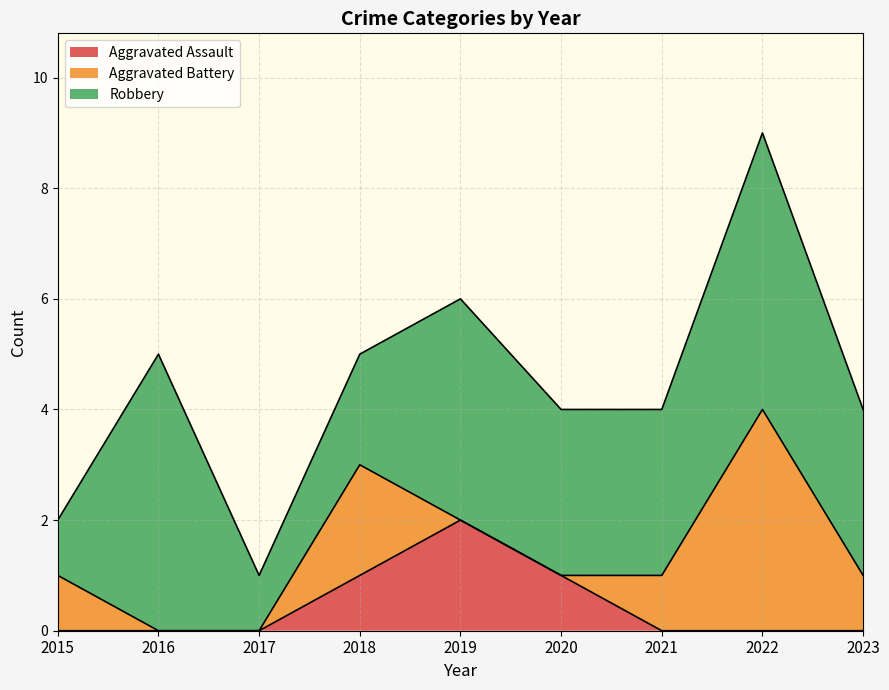

How many values in the Aggravated Battery series exceed 1?

2